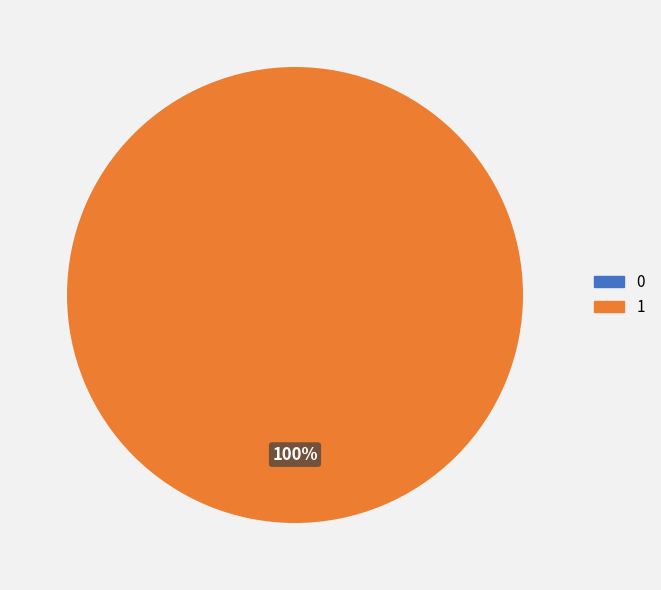

How much of the chart is everything except 0?

100.0%